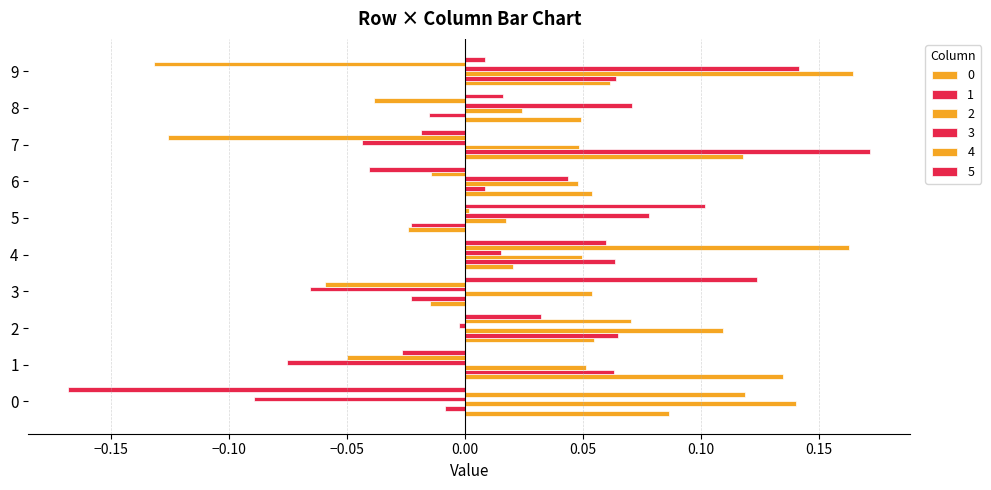

The 0 series shows 0.1 at 9. True or false?

True